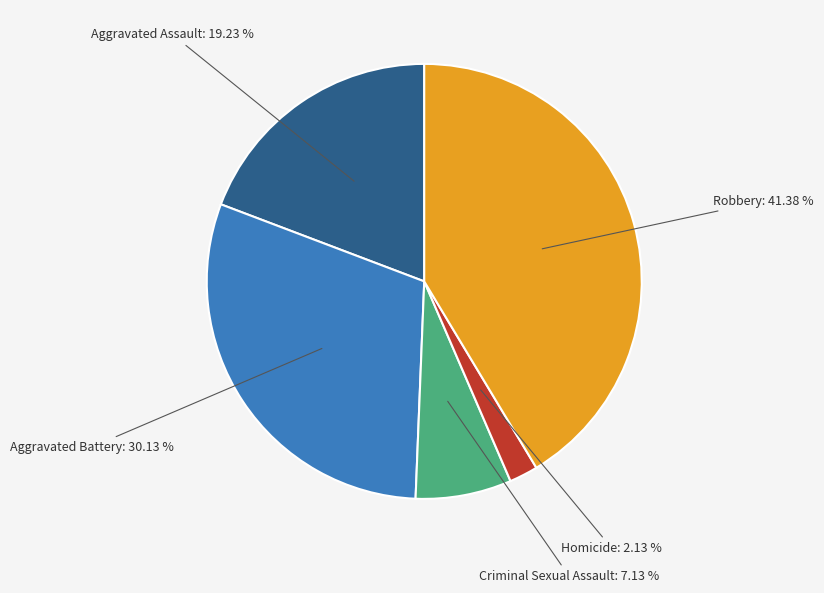

How many slices are in this pie chart?

5